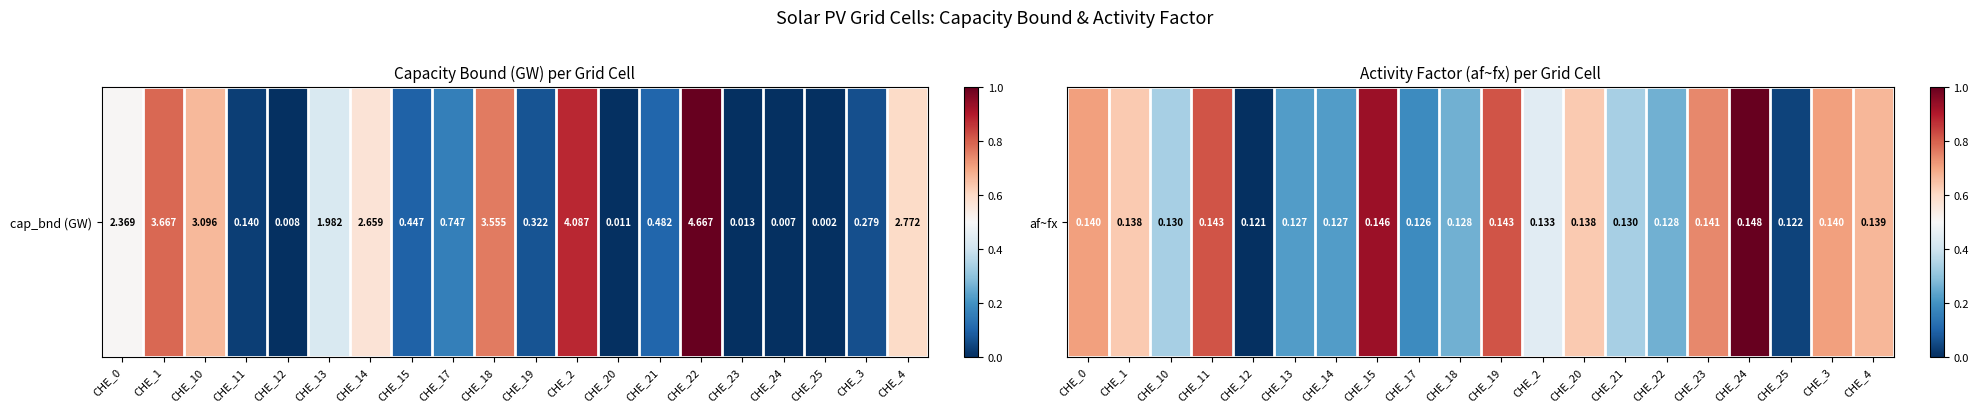

At which label is the value closest to 0?

CHE_12